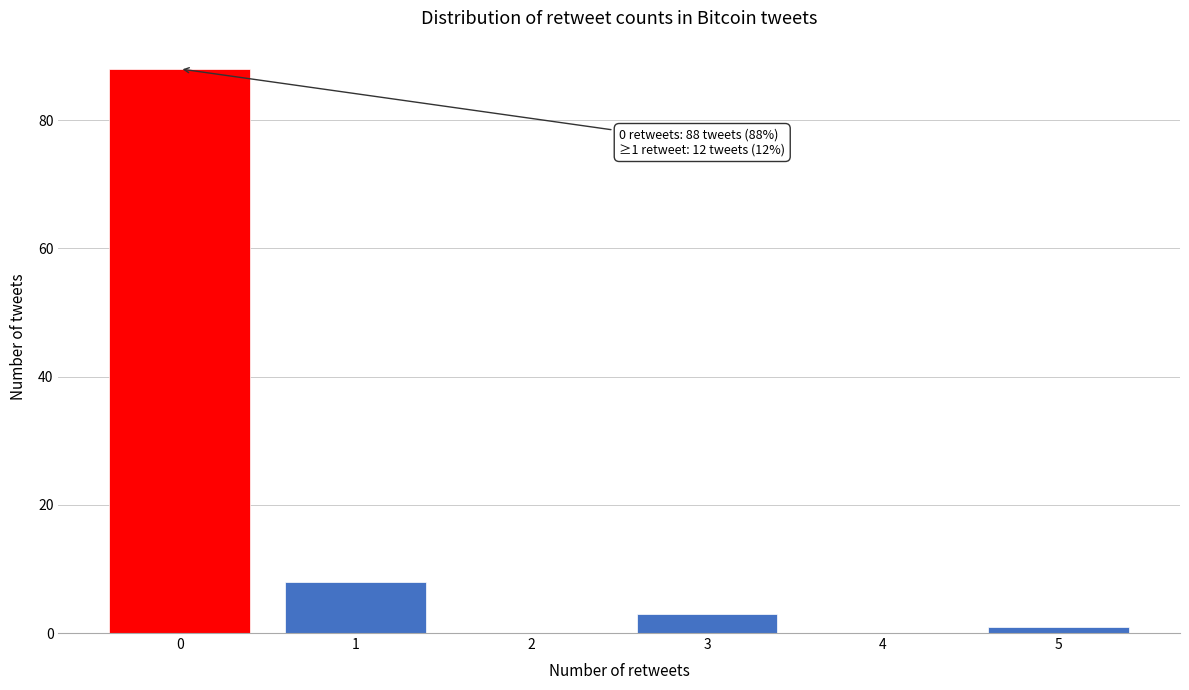

Over which range of the x-axis is the bar tallest?

-0.5 to 0.5